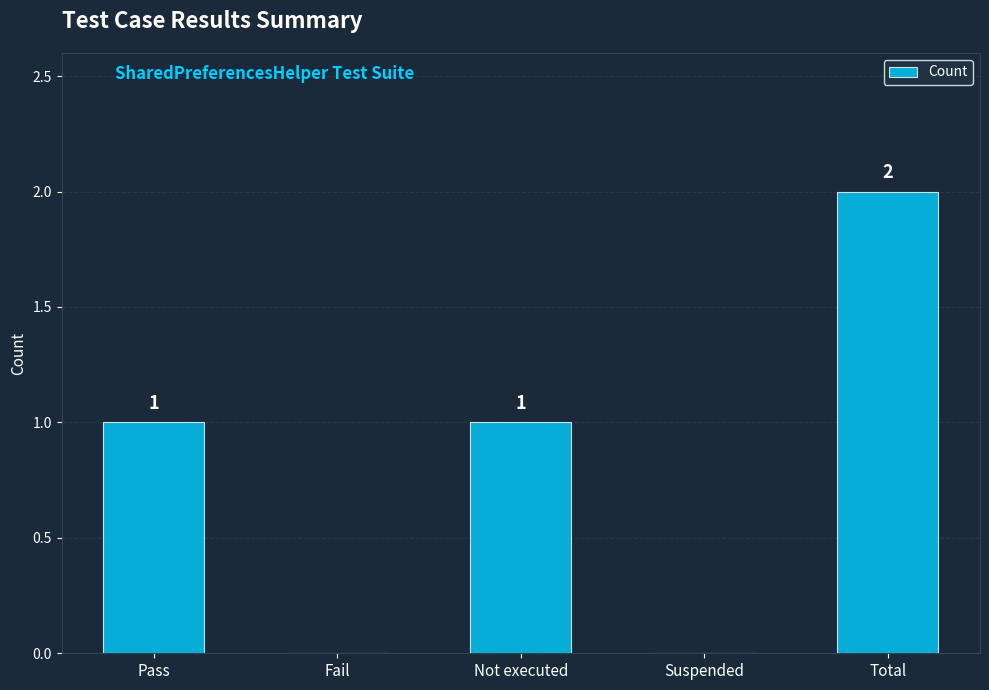

What is the maximum value shown in the chart?

2